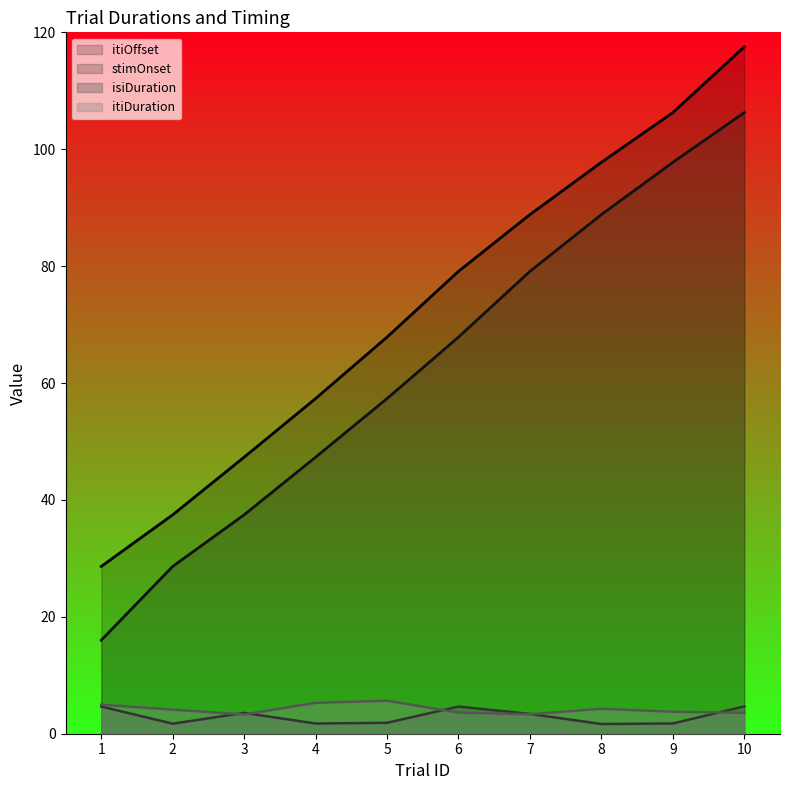

In itiDuration, how many points are lower than both neighbors (excluding endpoints)?

2